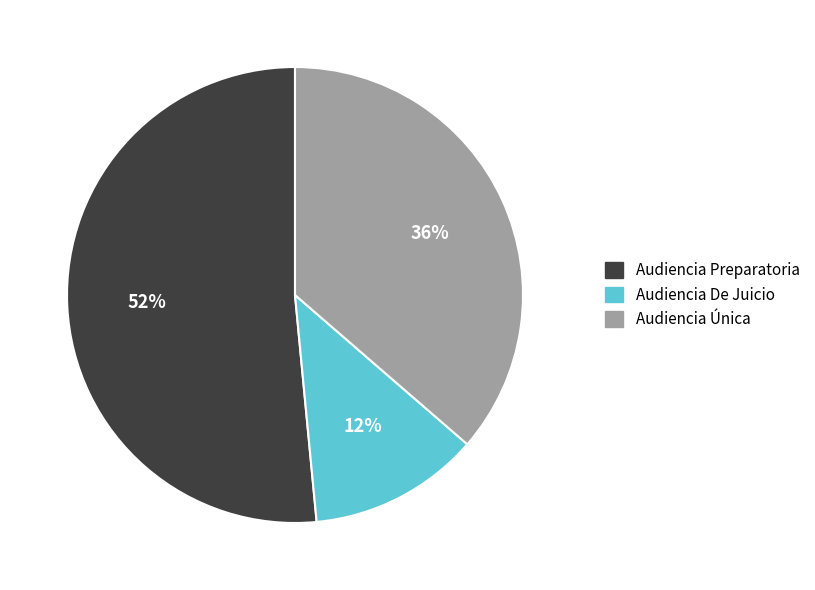

Combined, do Audiencia Preparatoria and Audiencia Única account for over 50%?

Yes